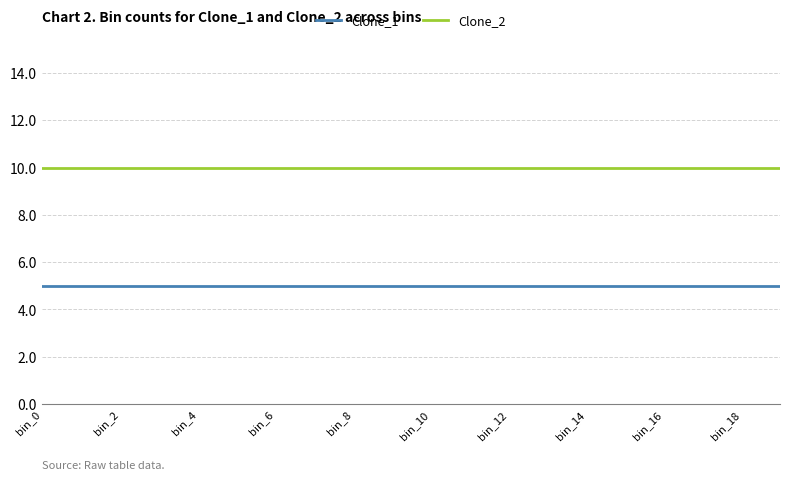

What is the highest value of the Clone_1 series?

5